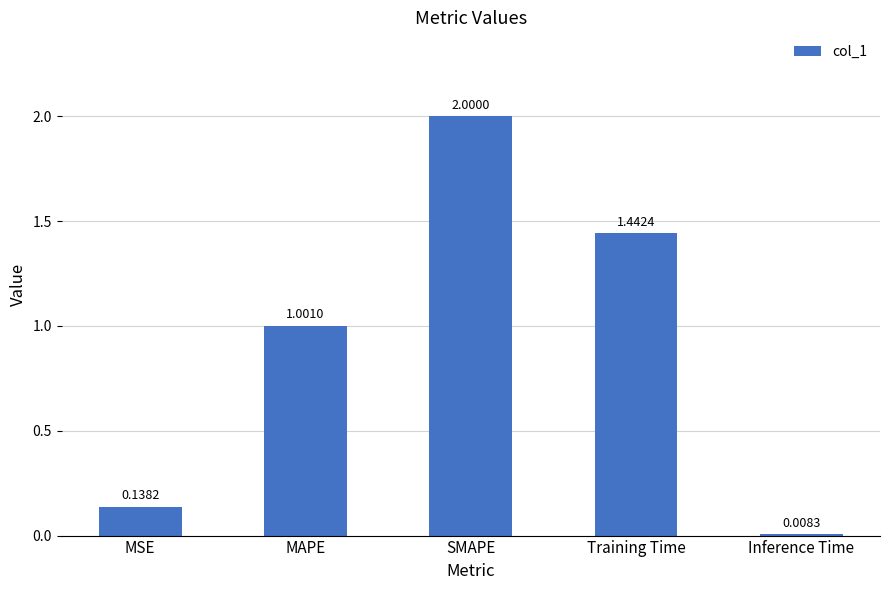

What is the sum of all values?

4.6